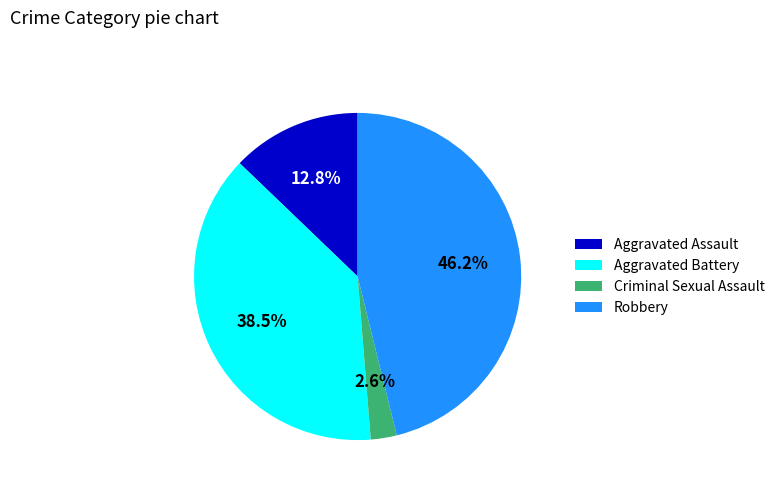

What portion of the pie excludes Criminal Sexual Assault?

97.4%